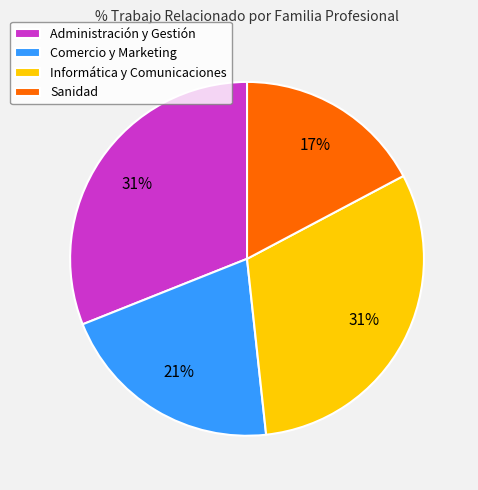

Is it true that Comercio y Marketing is 7% of the pie?

False